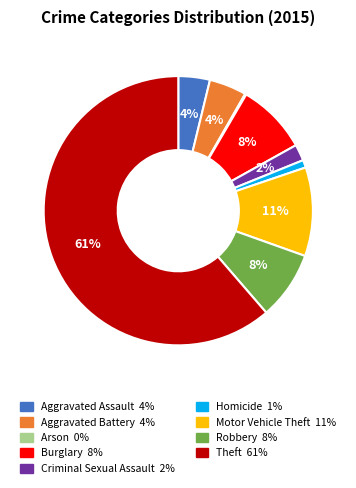

Does any single category account for the majority?

Yes